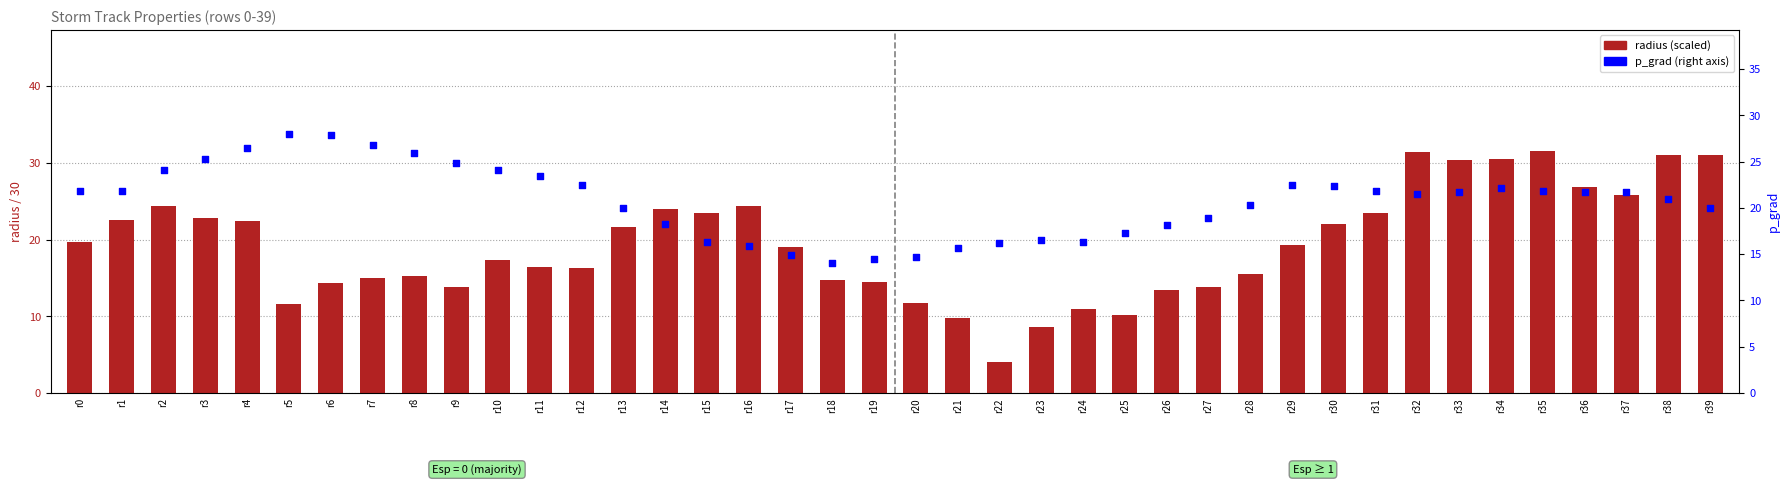

Is the value of radius (scaled) at r37 greater than the value of p_grad at r10?

Yes